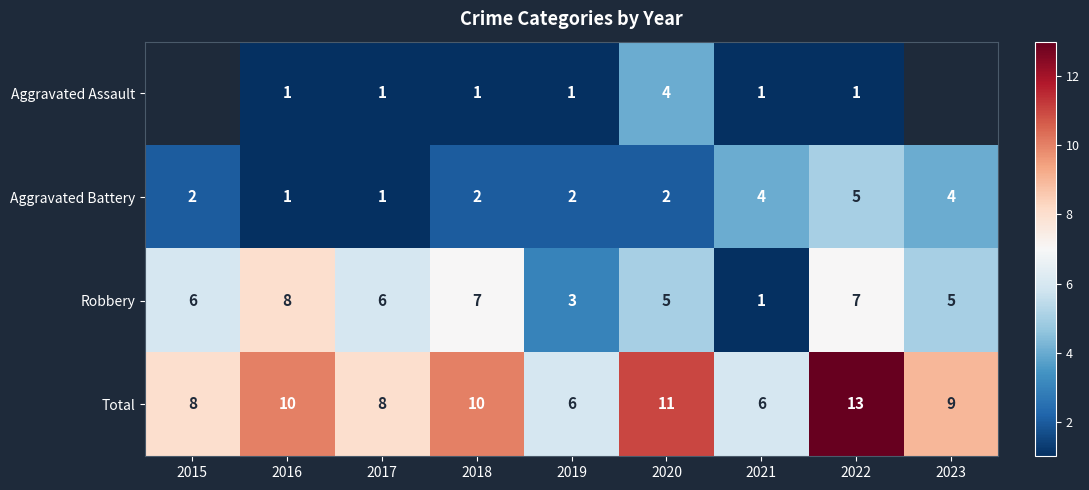

Is it true that Aggravated Battery equals 4 at 2023?

True